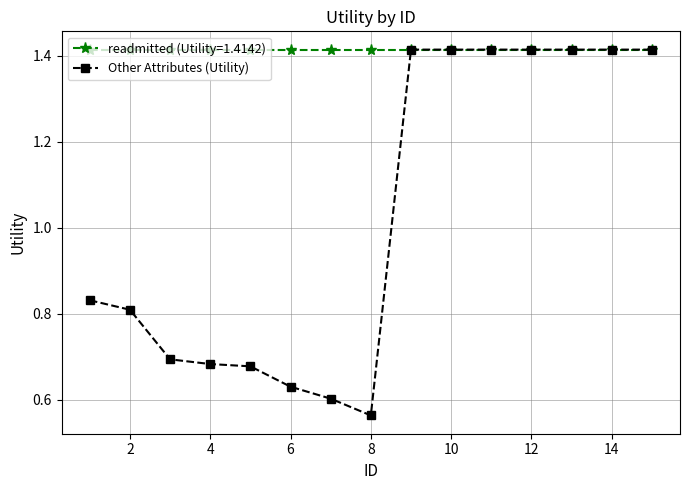

Which series has the widest spread of values?

Other Attributes (Utility)